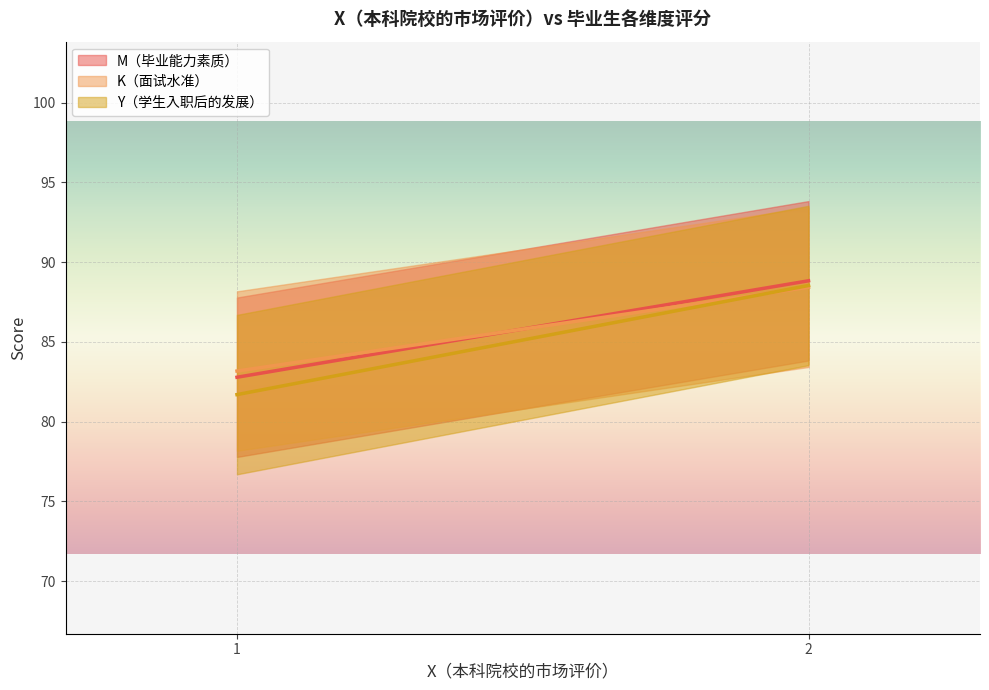

Where do M（毕业能力素质） and Y（学生入职后的发展） first cross each other?

1 and 1